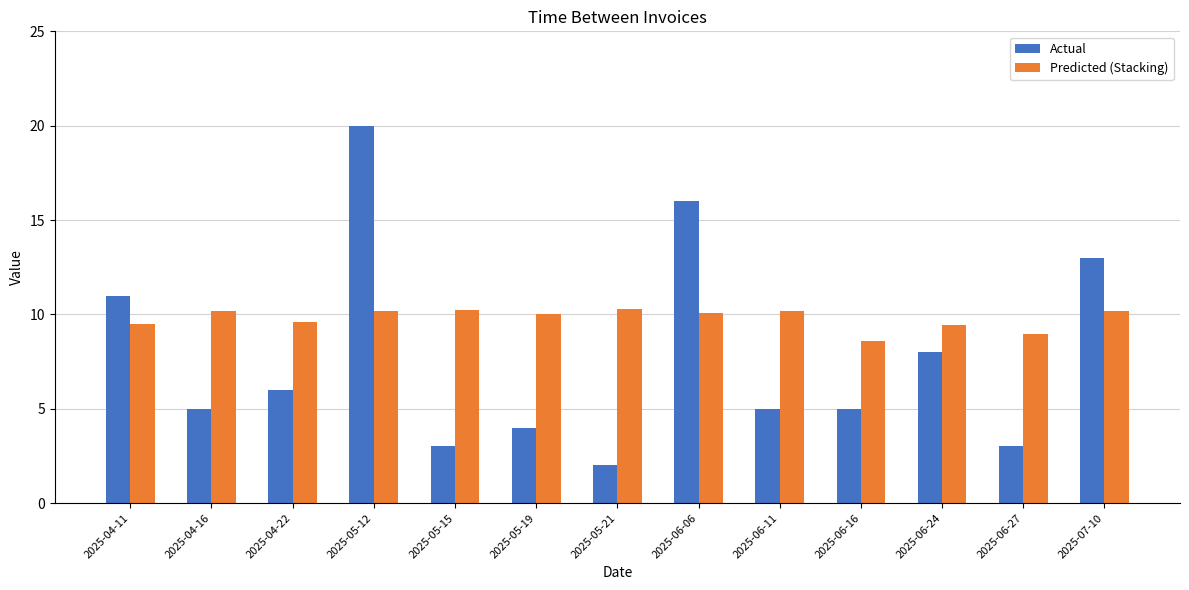

List the series in order of their peak value, lowest first.

Predicted (Stacking), Actual